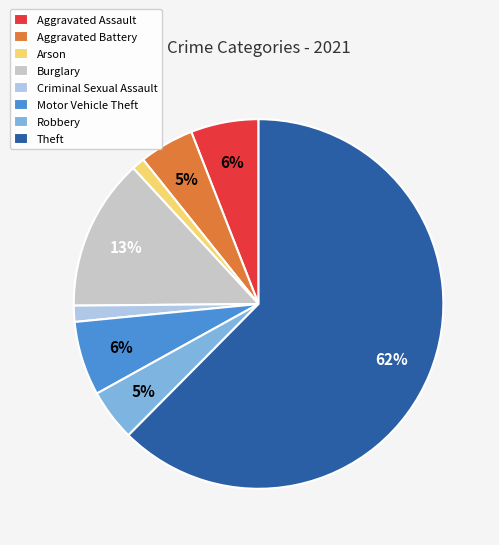

What percentage is the Burglary slice, to the nearest percent?

13%